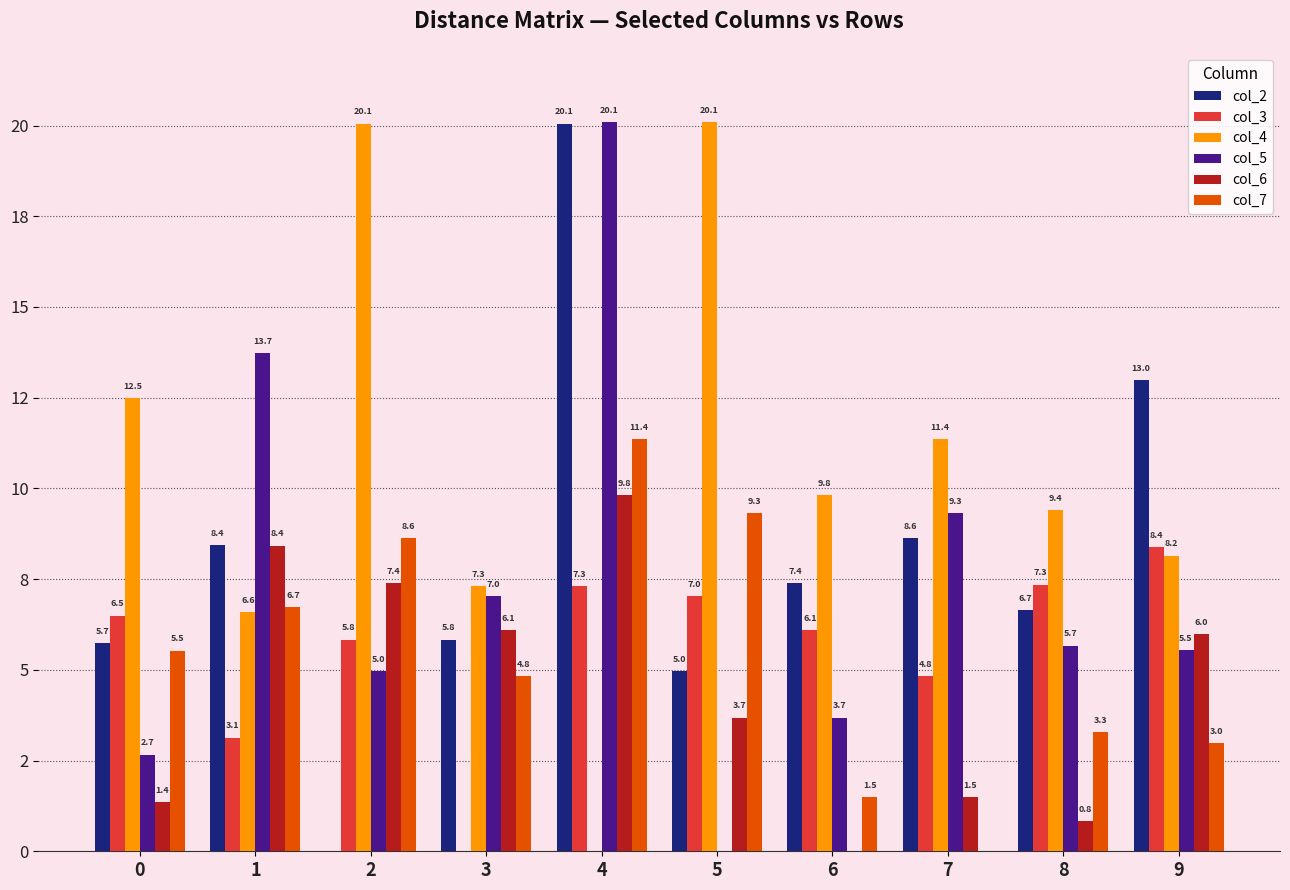

Are the bars grouped side by side (vs. stacked)?

Yes